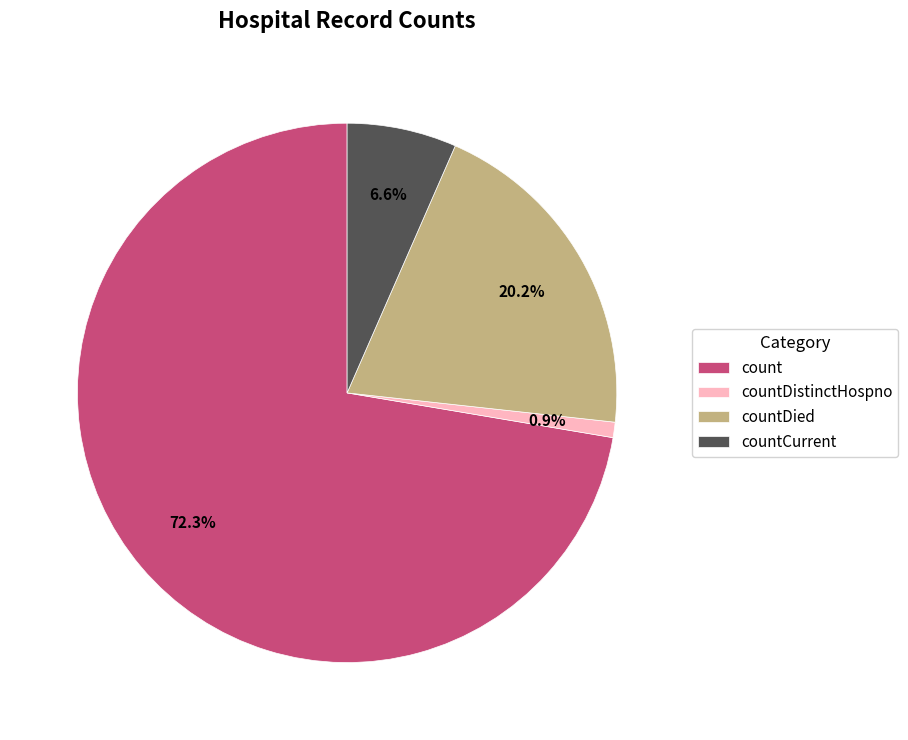

Which slice is the smallest?

countDistinctHospno